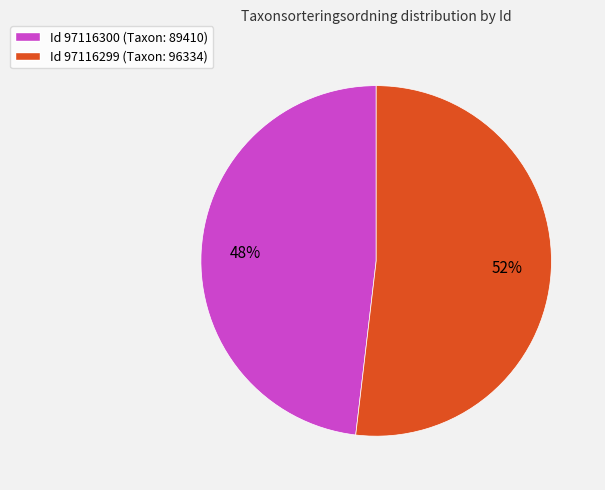

Combined, do Id 97116299 (Taxon: 96334) and Id 97116300 (Taxon: 89410) account for over 50%?

Yes